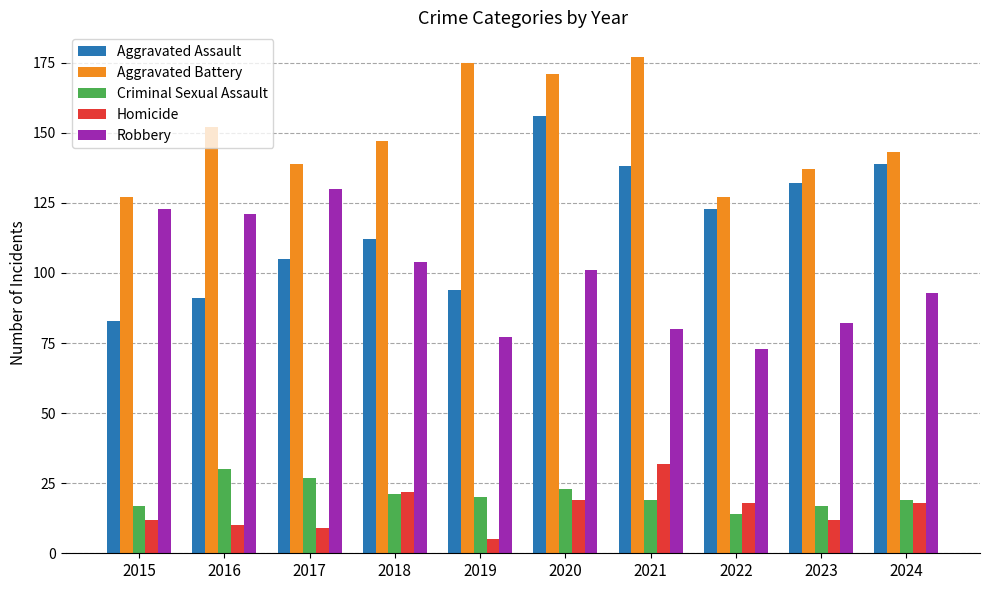

Where is Aggravated Assault nearest to the value 119?

2022